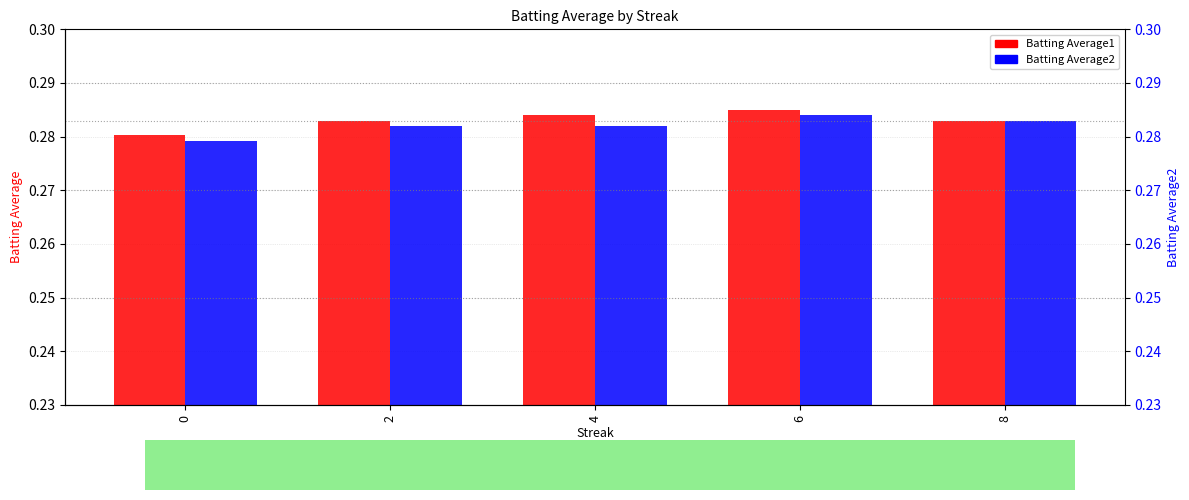

Reading left to right, extract all data points from this chart.

Batting Average1: 0=0.3	2=0.3	4=0.3	6=0.3	8=0.3
Batting Average2: 0=0.3	2=0.3	4=0.3	6=0.3	8=0.3